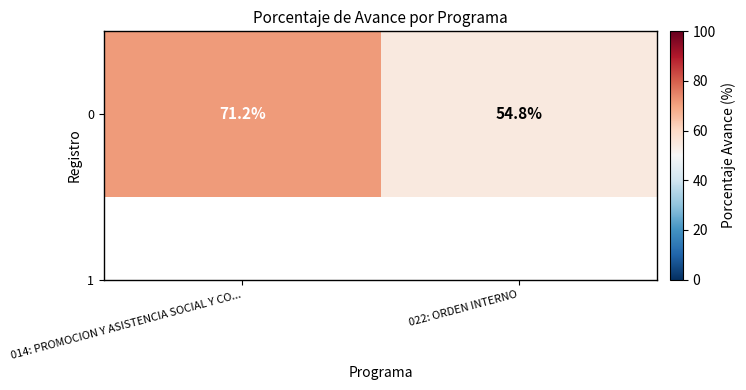

What is the sum of the values at 014: PROMOCION Y ASISTENCIA SOCIAL Y CO... and 022: ORDEN INTERNO?

126.0